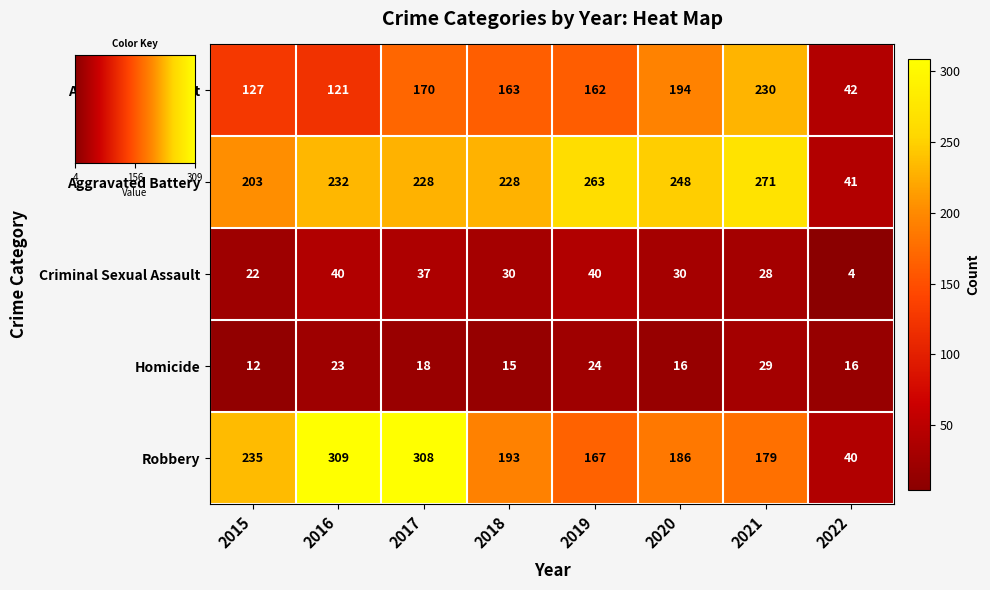

At which label does Homicide first exceed 18?

2016